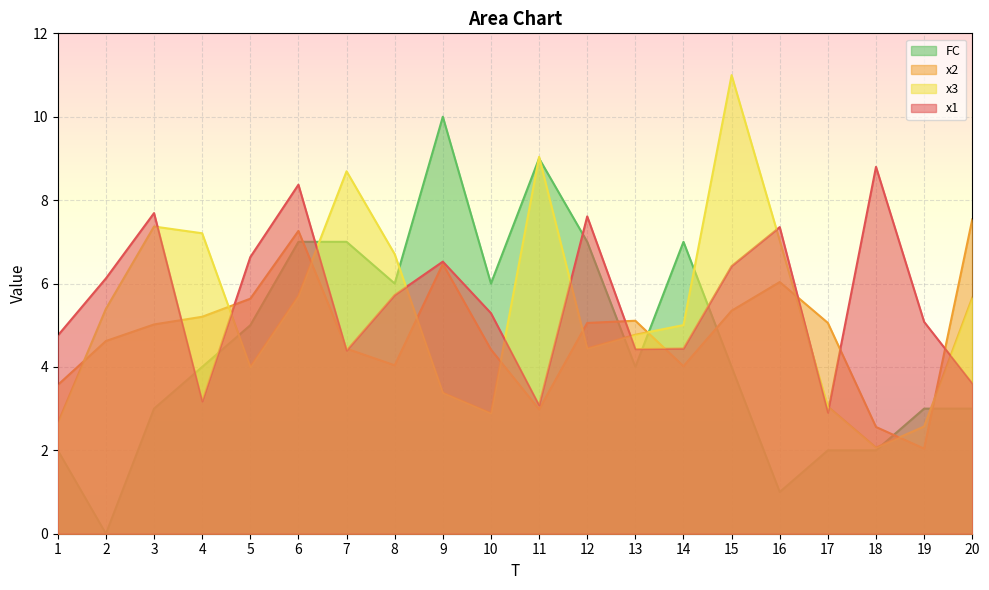

How many interior local peaks does the x2 series have?

4